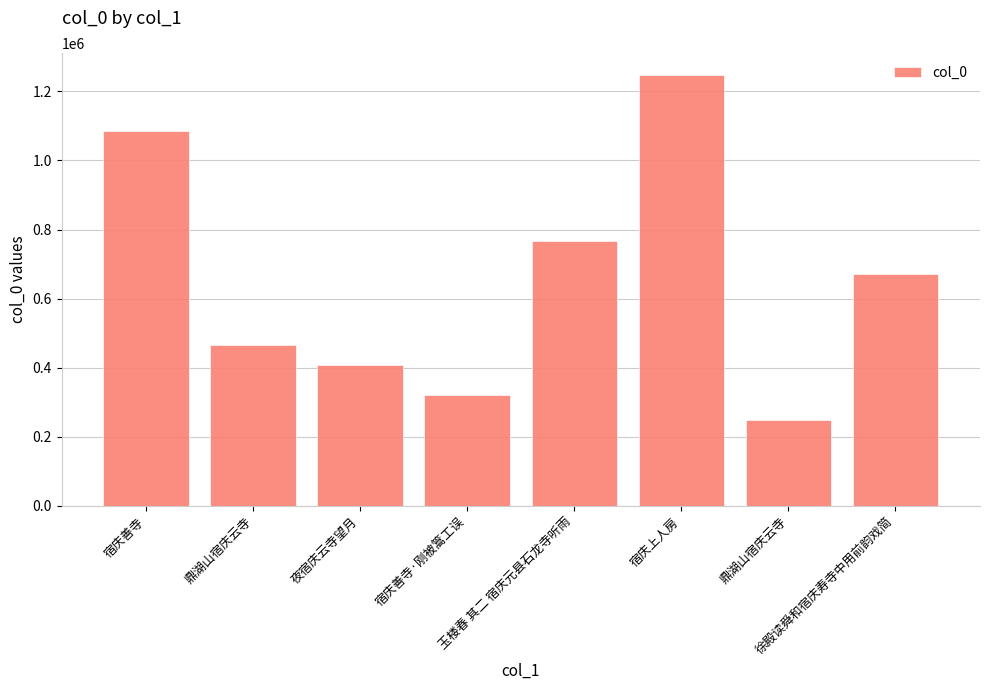

Are the bars horizontal?

No